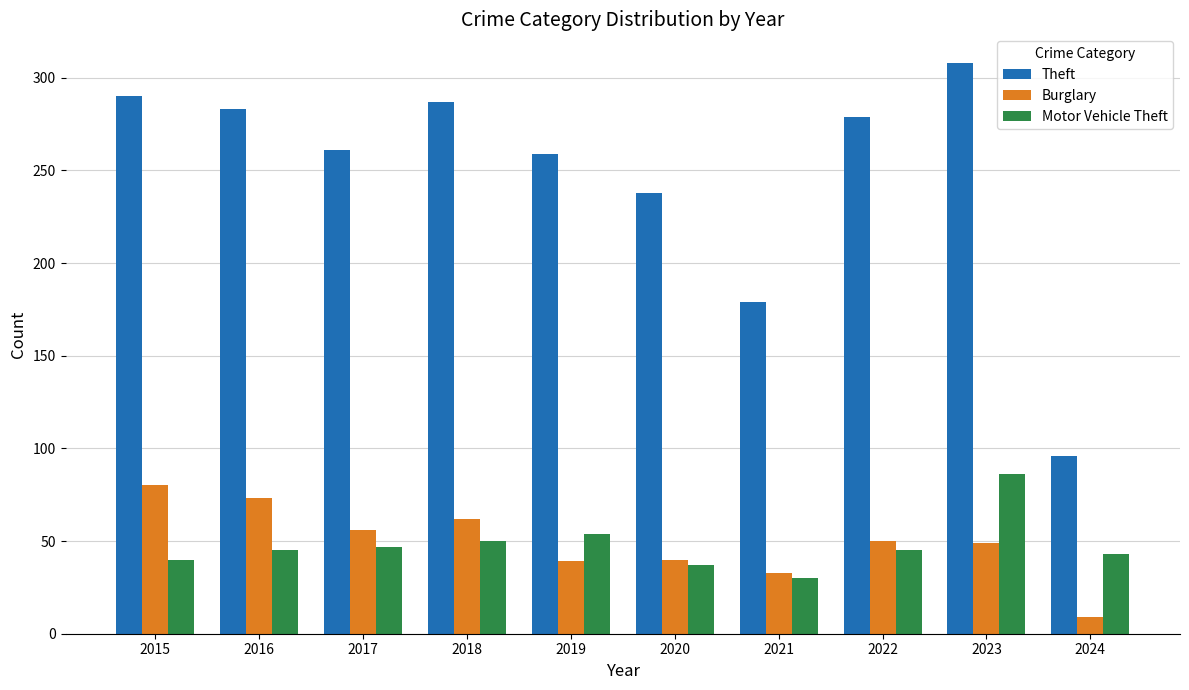

At which label is Motor Vehicle Theft closest to 58?

2019